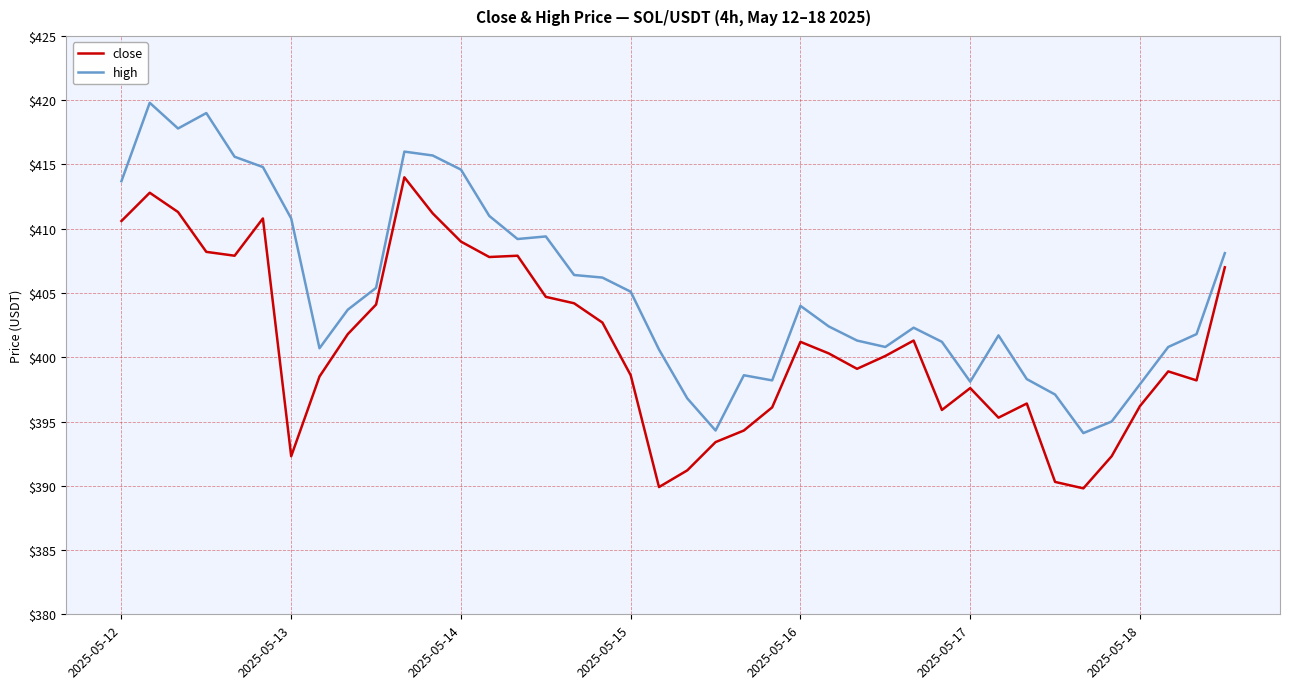

What is the greatest value displayed?

419.8